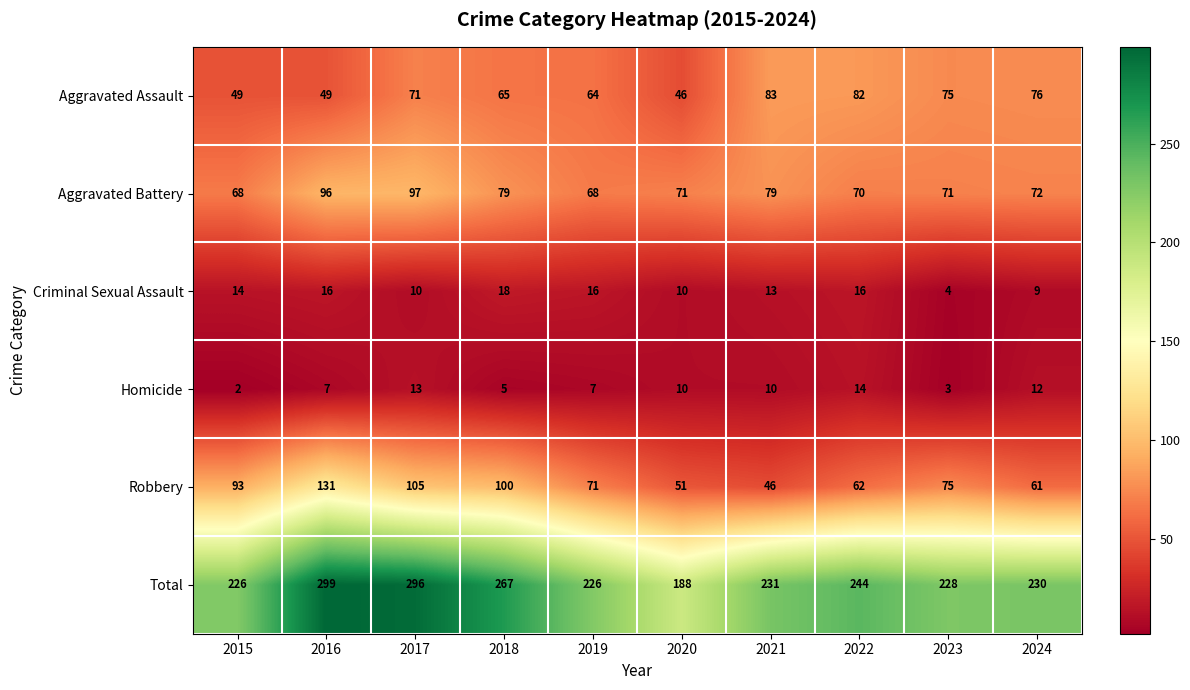

At how many categories does at least one series exceed 19?

10